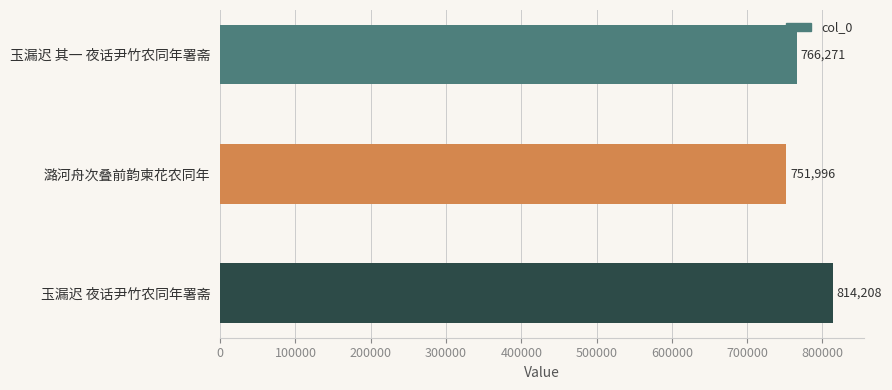

What is the difference between the maximum and minimum values?

62212